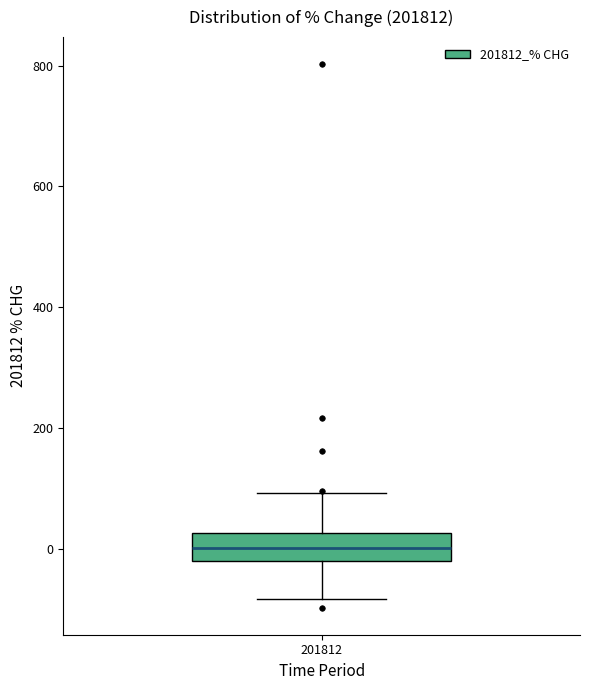

Transcribe this box plot: give where the median line is, the range the box spans, and where the two whiskers end, as read against the y-axis. The values are not printed on the chart, so give them approximately, as read against the axis.

median 0, box -20 to 20, whiskers -80 to 100